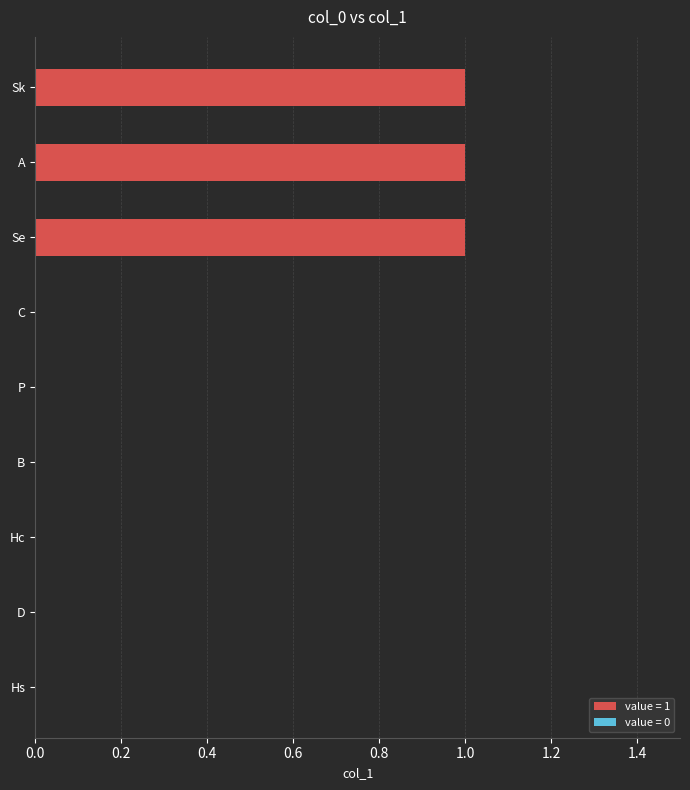

How many values are between 0 and 1?

9